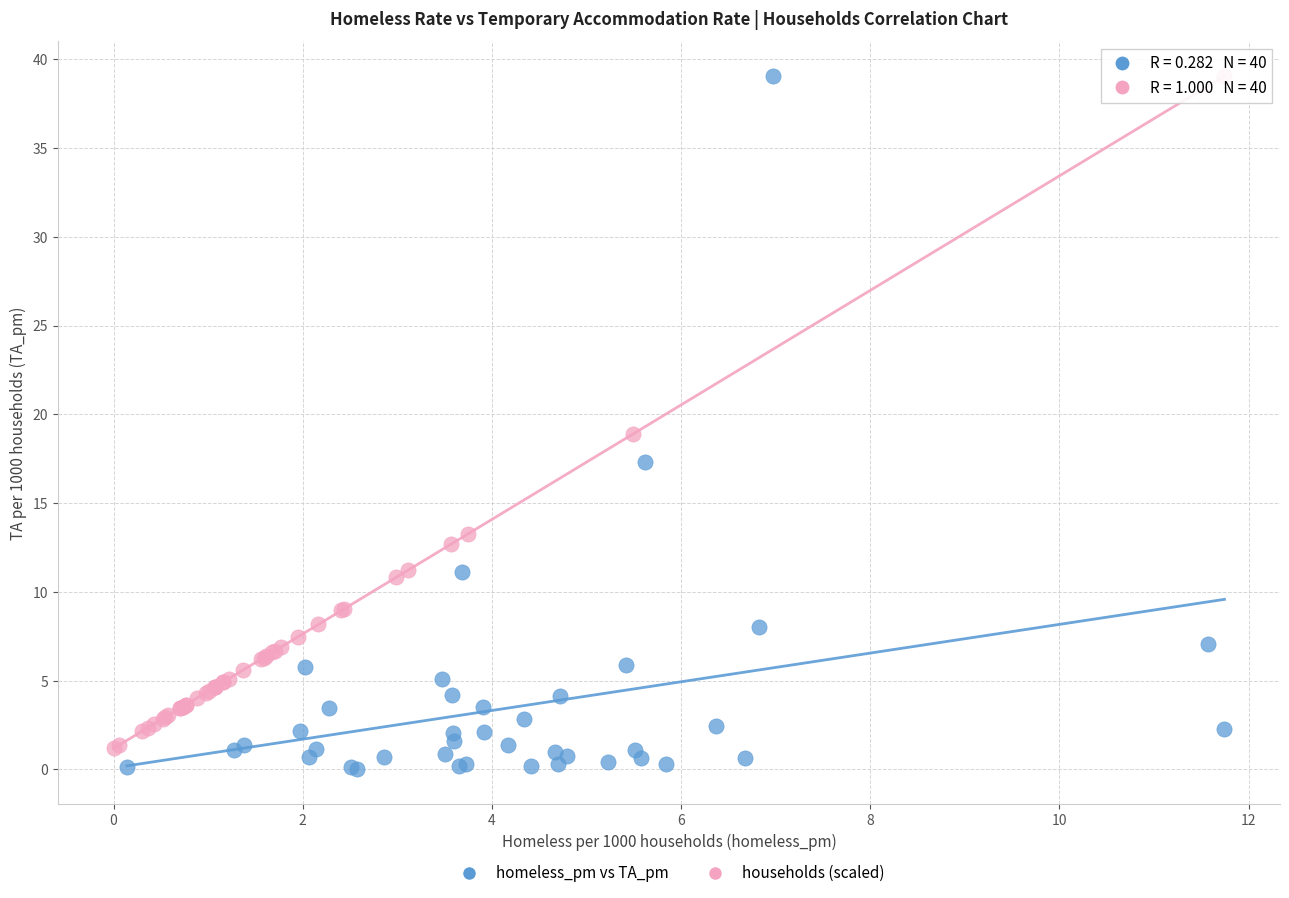

Which series reaches the minimum Y coordinate?

homeless_pm vs TA_pm